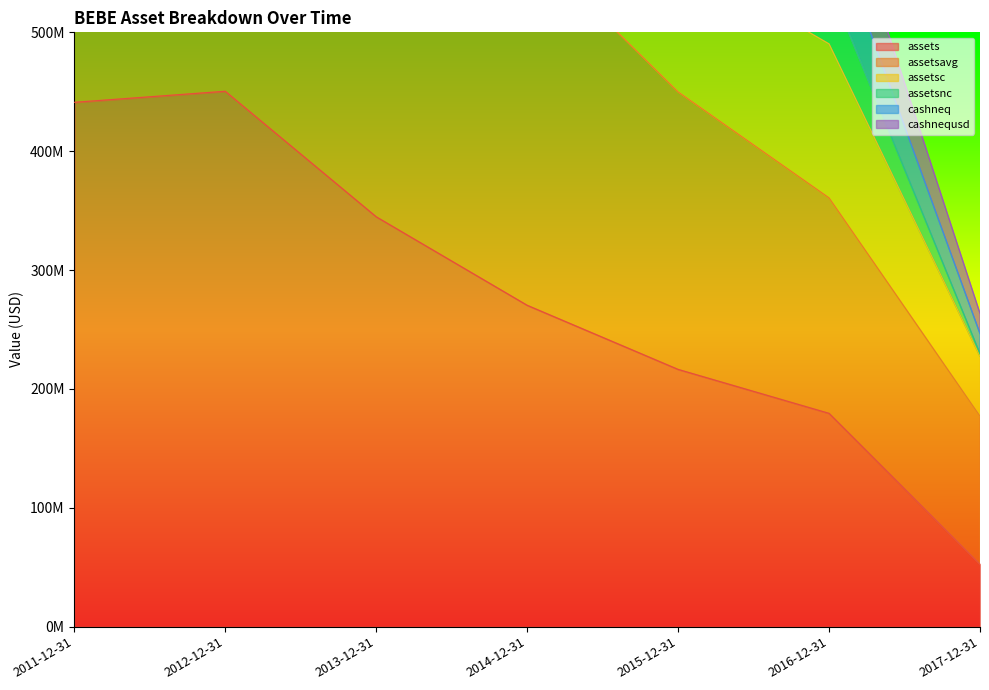

Is it true that assets equals 450420000 at 2012-12-31?

True